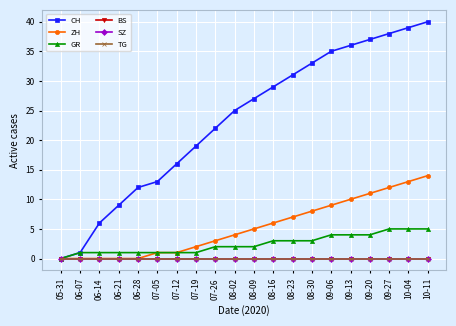

What is the label of the 1st point from the right?

10-11